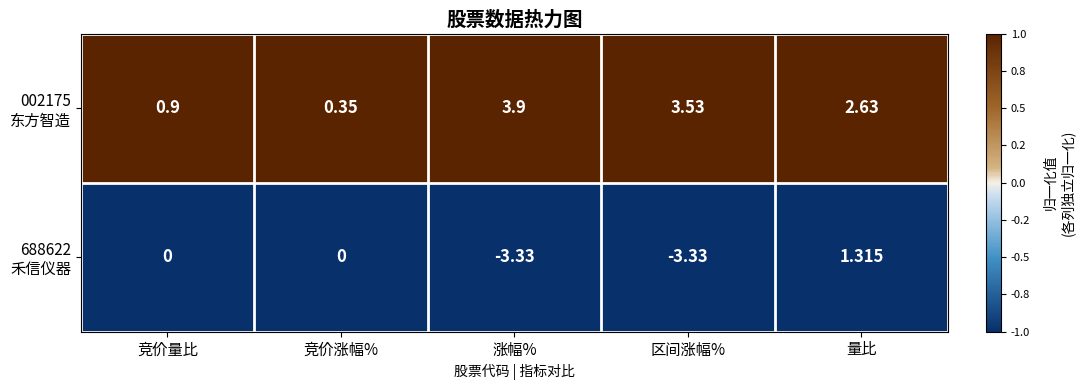

Count the number of categories in the chart.

5